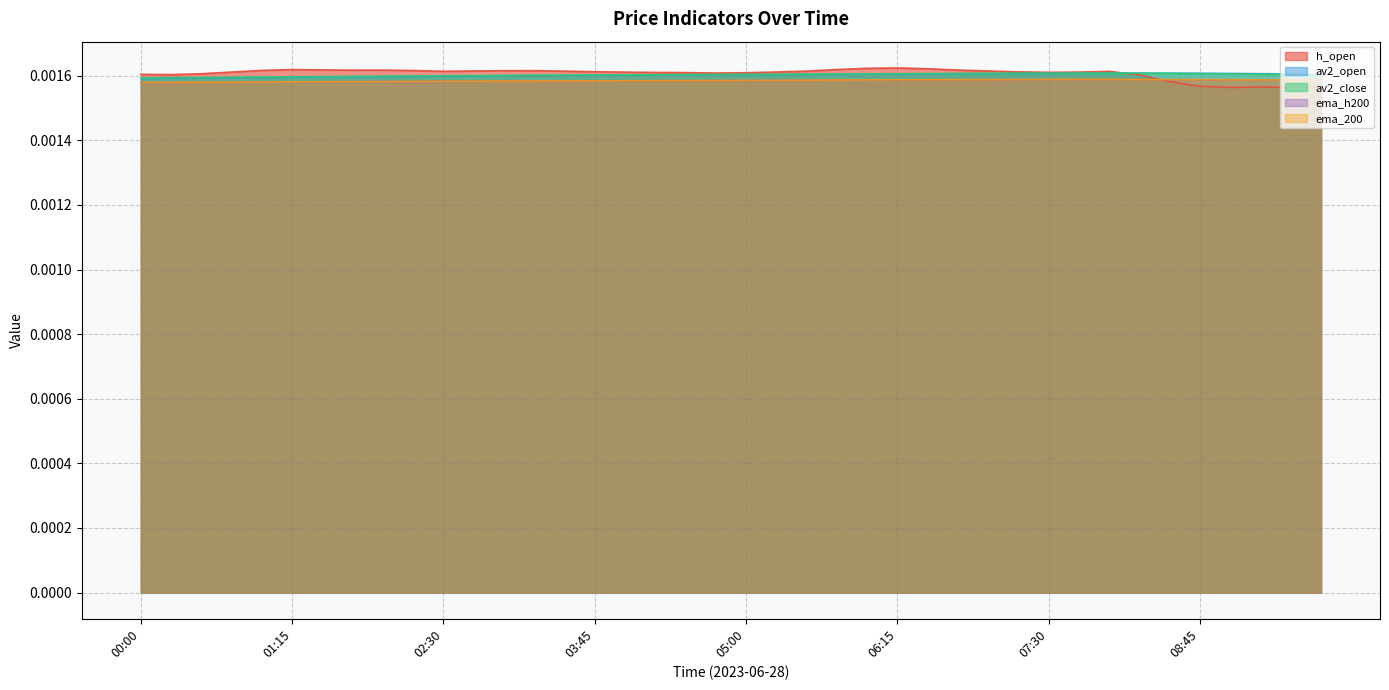

Where is the first local maximum for ema_h200?

08:00